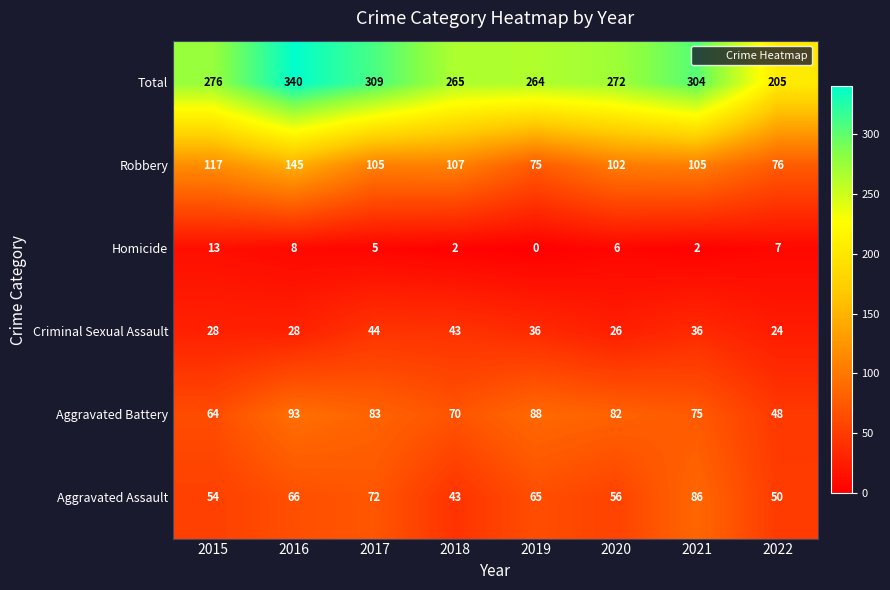

Where does the Aggravated Battery series first go above 82?

2016